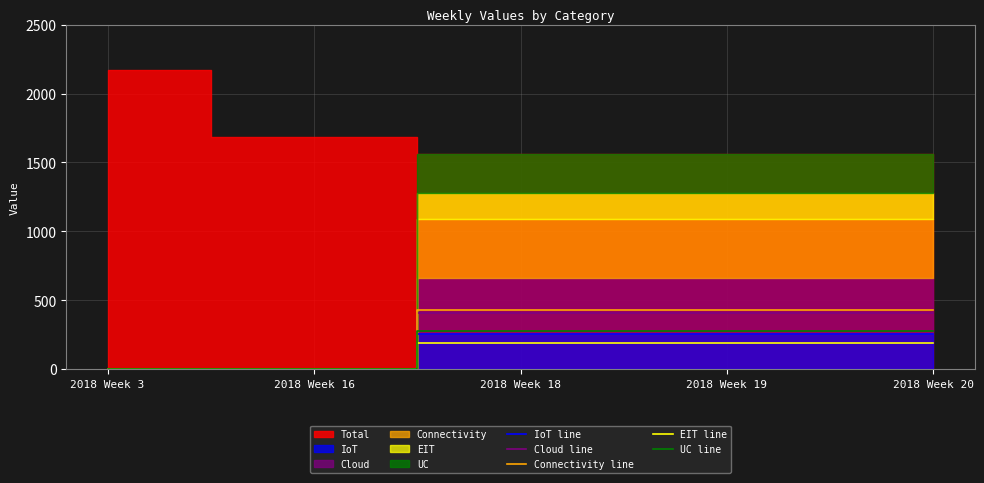

Between 2018 Week 3 and 2018 Week 16, which series saw the biggest shift?

IoT line